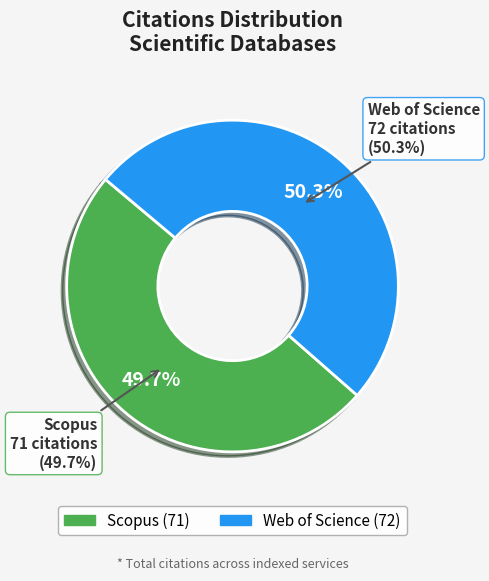

Is Web of Science the majority of the pie?

Yes